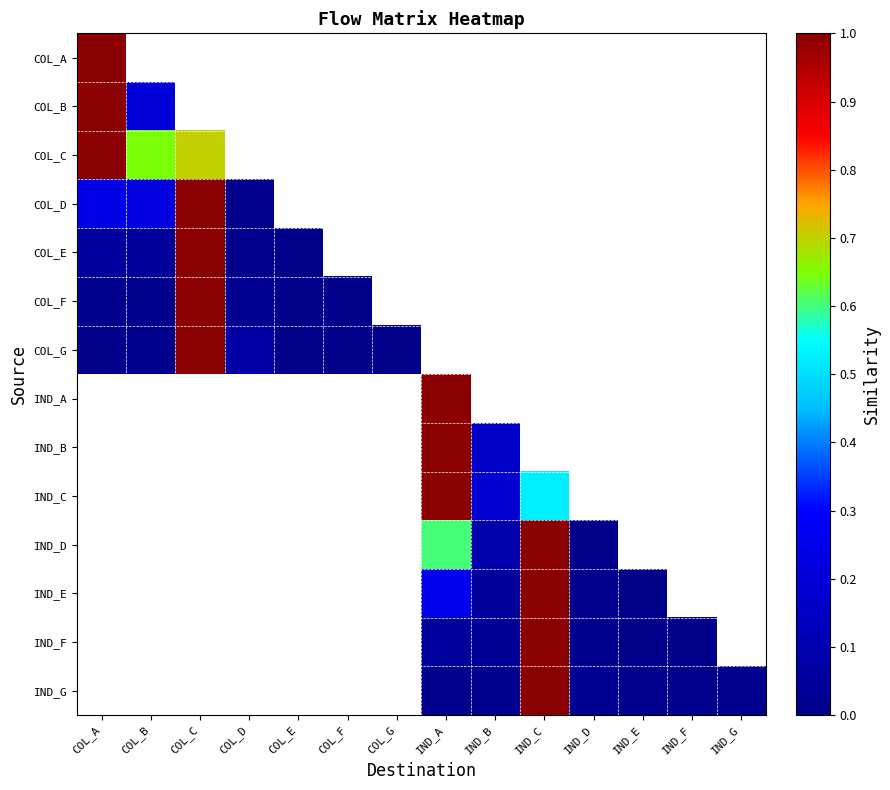

Reading right to left, what are all the values shown in this chart?

COL_A: IND_G=0.0	IND_F=0.0	IND_E=0.0	IND_D=0.0	IND_C=0.0	IND_B=0.0	IND_A=0.0	COL_G=0.0	COL_F=0.0	COL_E=0.0	COL_D=0.0	COL_C=0.0	COL_B=0.0	COL_A=1.0
COL_B: IND_G=0.0	IND_F=0.0	IND_E=0.0	IND_D=0.0	IND_C=0.0	IND_B=0.0	IND_A=0.0	COL_G=0.0	COL_F=0.0	COL_E=0.0	COL_D=0.0	COL_C=0.0	COL_B=0.2	COL_A=1.0
COL_C: IND_G=0.0	IND_F=0.0	IND_E=0.0	IND_D=0.0	IND_C=0.0	IND_B=0.0	IND_A=0.0	COL_G=0.0	COL_F=0.0	COL_E=0.0	COL_D=0.0	COL_C=0.7	COL_B=0.6	COL_A=1.0
COL_D: IND_G=0.0	IND_F=0.0	IND_E=0.0	IND_D=0.0	IND_C=0.0	IND_B=0.0	IND_A=0.0	COL_G=0.0	COL_F=0.0	COL_E=0.0	COL_D=0.0	COL_C=1.0	COL_B=0.2	COL_A=0.2
COL_E: IND_G=0.0	IND_F=0.0	IND_E=0.0	IND_D=0.0	IND_C=0.0	IND_B=0.0	IND_A=0.0	COL_G=0.0	COL_F=0.0	COL_E=0.0	COL_D=0.0	COL_C=1.0	COL_B=0.0	COL_A=0.0
COL_F: IND_G=0.0	IND_F=0.0	IND_E=0.0	IND_D=0.0	IND_C=0.0	IND_B=0.0	IND_A=0.0	COL_G=0.0	COL_F=0.0	COL_E=0.0	COL_D=0.0	COL_C=1.0	COL_B=0.0	COL_A=0.0
COL_G: IND_G=0.0	IND_F=0.0	IND_E=0.0	IND_D=0.0	IND_C=0.0	IND_B=0.0	IND_A=0.0	COL_G=0.0	COL_F=0.0	COL_E=0.0	COL_D=0.1	COL_C=1.0	COL_B=0.0	COL_A=0.0
IND_A: IND_G=0.0	IND_F=0.0	IND_E=0.0	IND_D=0.0	IND_C=0.0	IND_B=0.0	IND_A=1.0	COL_G=0.0	COL_F=0.0	COL_E=0.0	COL_D=0.0	COL_C=0.0	COL_B=0.0	COL_A=0.0
IND_B: IND_G=0.0	IND_F=0.0	IND_E=0.0	IND_D=0.0	IND_C=0.0	IND_B=0.2	IND_A=1.0	COL_G=0.0	COL_F=0.0	COL_E=0.0	COL_D=0.0	COL_C=0.0	COL_B=0.0	COL_A=0.0
IND_C: IND_G=0.0	IND_F=0.0	IND_E=0.0	IND_D=0.0	IND_C=0.5	IND_B=0.2	IND_A=1.0	COL_G=0.0	COL_F=0.0	COL_E=0.0	COL_D=0.0	COL_C=0.0	COL_B=0.0	COL_A=0.0
IND_D: IND_G=0.0	IND_F=0.0	IND_E=0.0	IND_D=0.0	IND_C=1.0	IND_B=0.1	IND_A=0.6	COL_G=0.0	COL_F=0.0	COL_E=0.0	COL_D=0.0	COL_C=0.0	COL_B=0.0	COL_A=0.0
IND_E: IND_G=0.0	IND_F=0.0	IND_E=0.0	IND_D=0.0	IND_C=1.0	IND_B=0.0	IND_A=0.3	COL_G=0.0	COL_F=0.0	COL_E=0.0	COL_D=0.0	COL_C=0.0	COL_B=0.0	COL_A=0.0
IND_F: IND_G=0.0	IND_F=0.0	IND_E=0.0	IND_D=0.0	IND_C=1.0	IND_B=0.0	IND_A=0.1	COL_G=0.0	COL_F=0.0	COL_E=0.0	COL_D=0.0	COL_C=0.0	COL_B=0.0	COL_A=0.0
IND_G: IND_G=0.0	IND_F=0.0	IND_E=0.0	IND_D=0.0	IND_C=1.0	IND_B=0.0	IND_A=0.0	COL_G=0.0	COL_F=0.0	COL_E=0.0	COL_D=0.0	COL_C=0.0	COL_B=0.0	COL_A=0.0